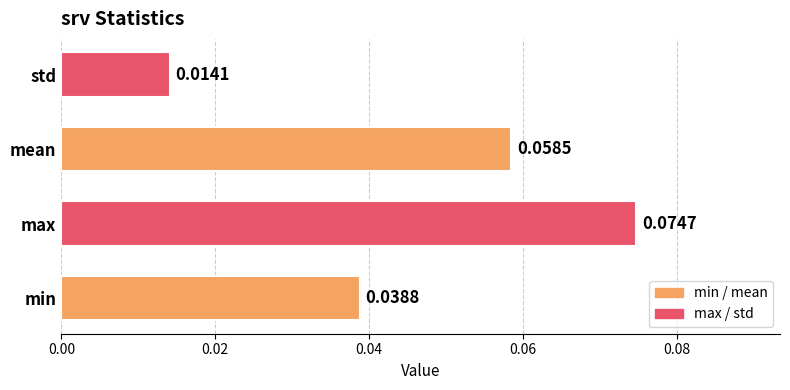

At which label is the value closest to 0?

std